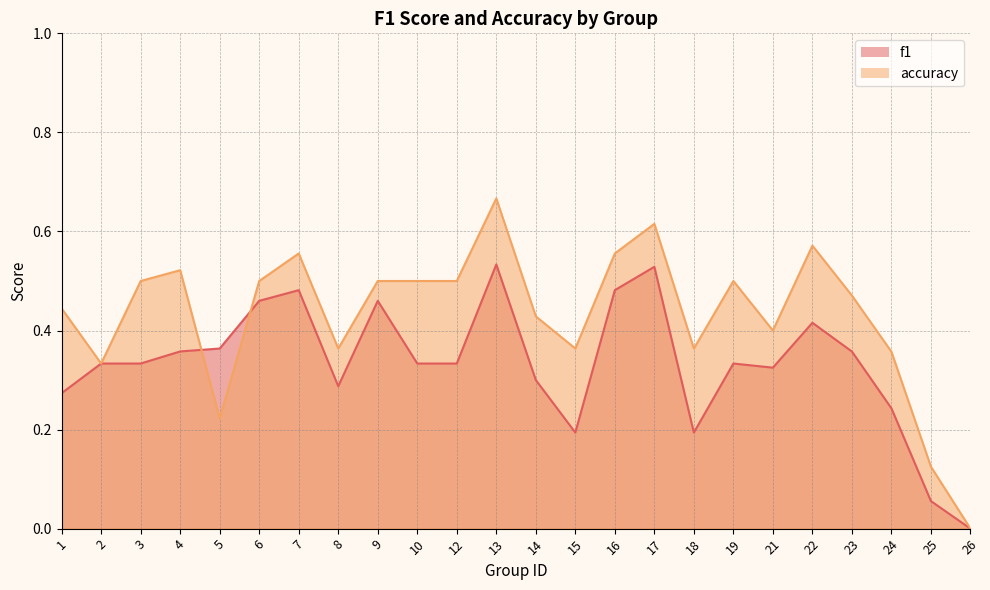

Between 13 and 16, which series saw the biggest shift?

accuracy